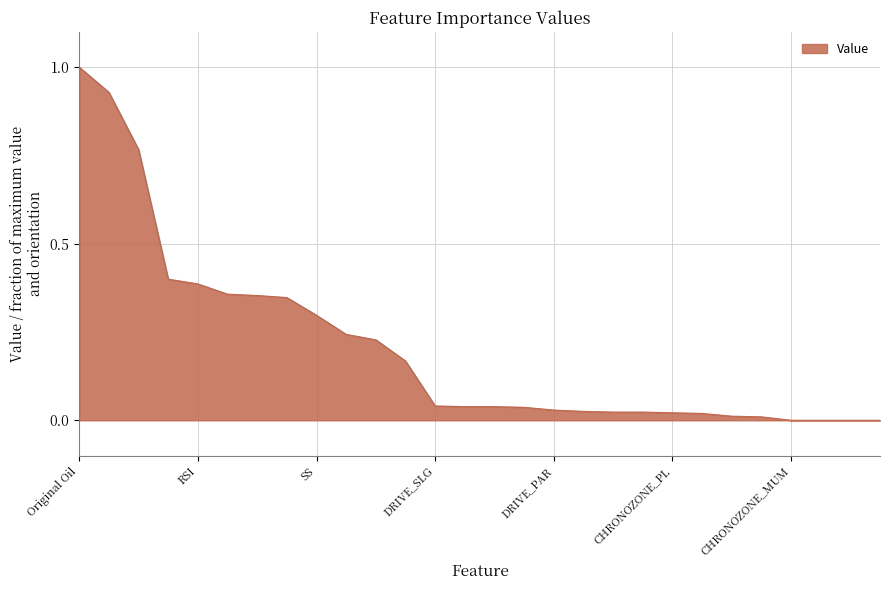

What is the sum of all values?

5.8